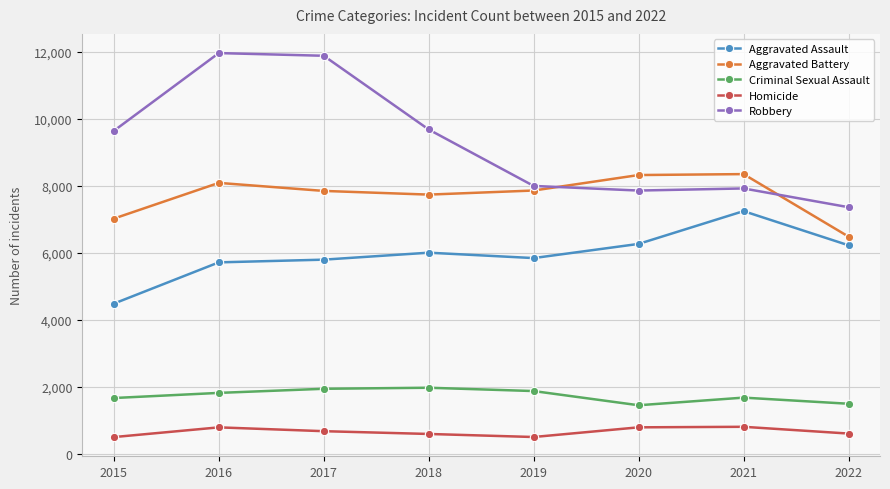

True or false: Homicide and Aggravated Assault cross at least once.

False